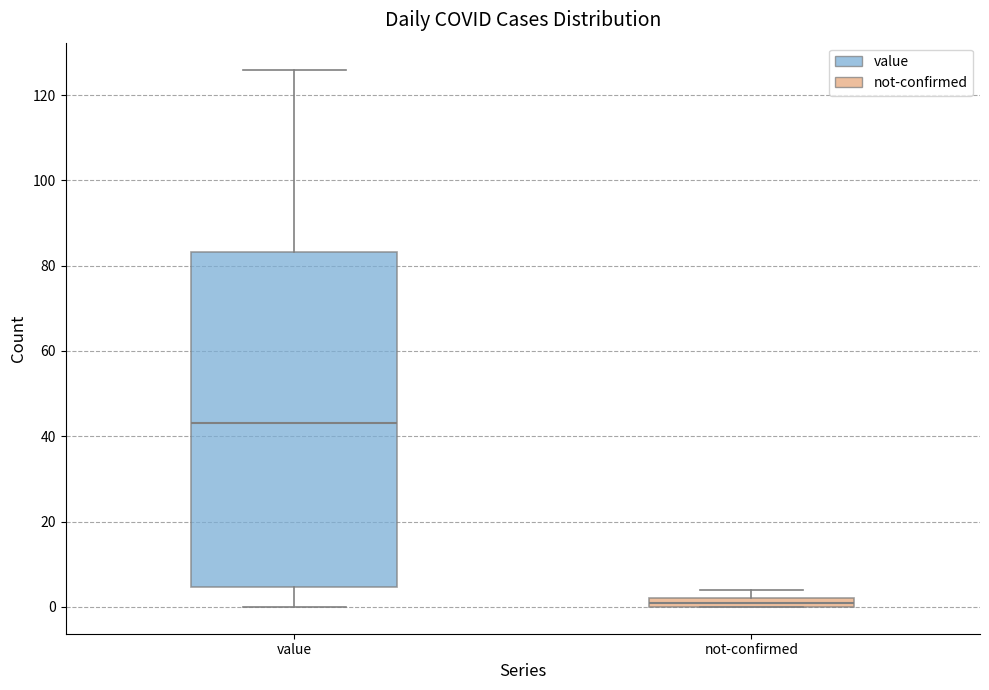

Where is the upper edge of the box for not-confirmed on the y-axis? The values are not printed on the chart, so give them approximately, as read against the axis.

2